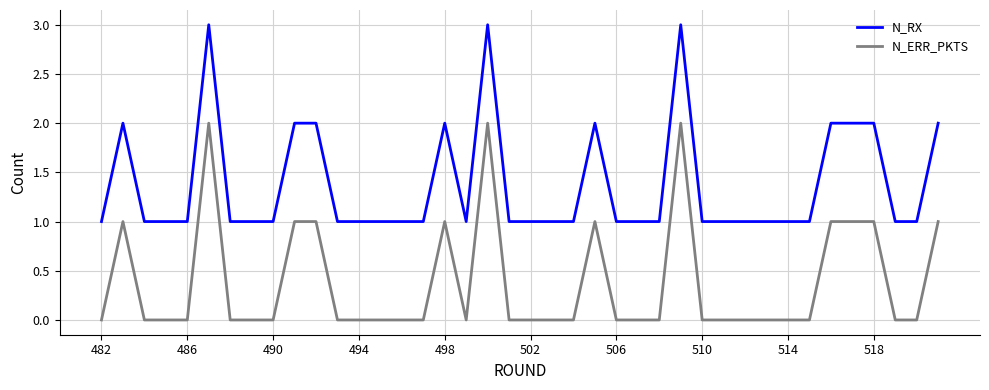

Rank the series by their maximum value, from highest to lowest.

N_RX, N_ERR_PKTS